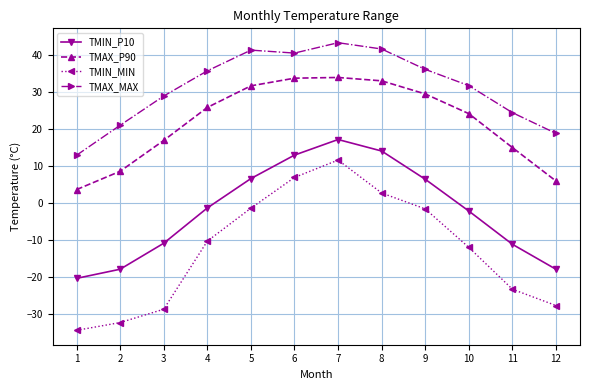

Between 5 and 12, which series saw the biggest shift?

TMIN_MIN